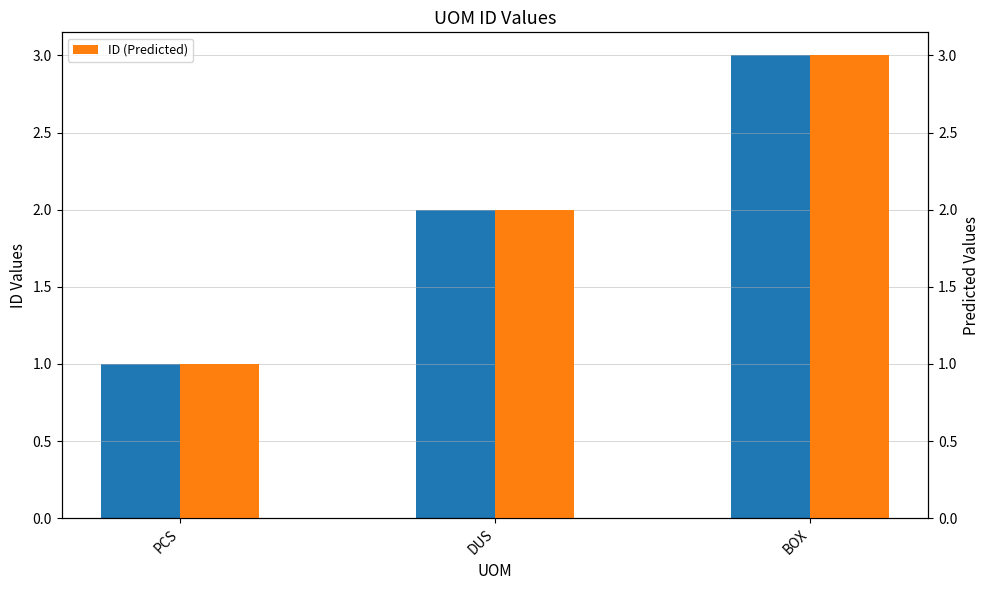

True or false: ID (Predicted) has a value of 1 at BOX.

False